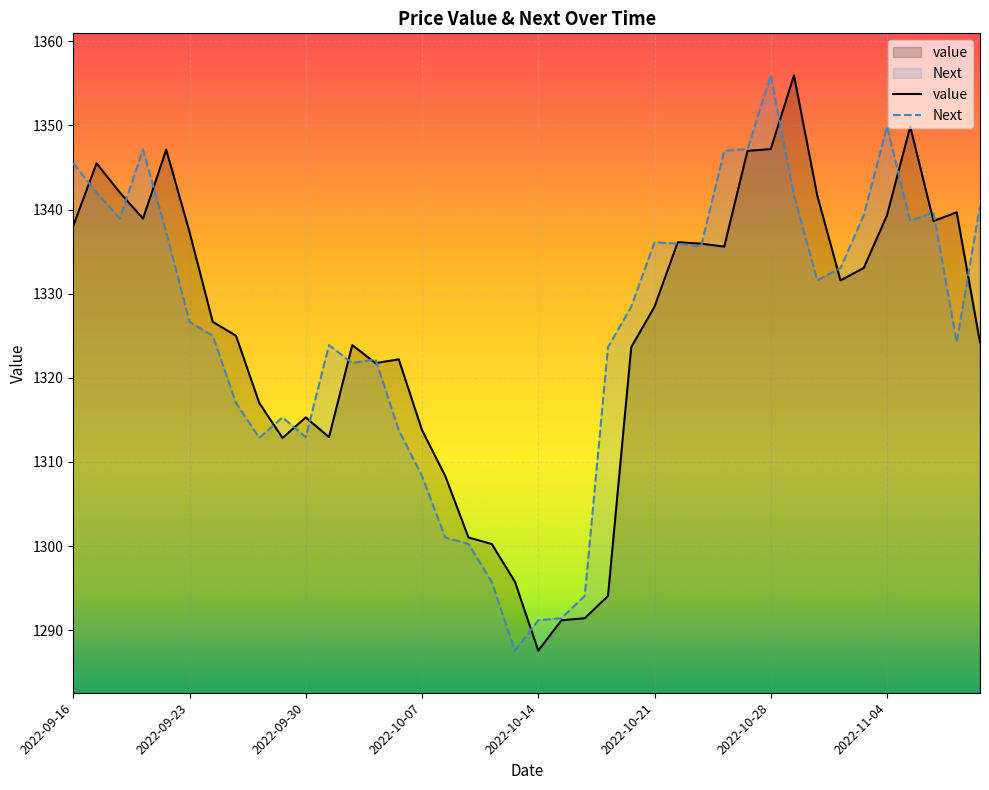

What value does the value series have at 2022-11-03?

1333.1